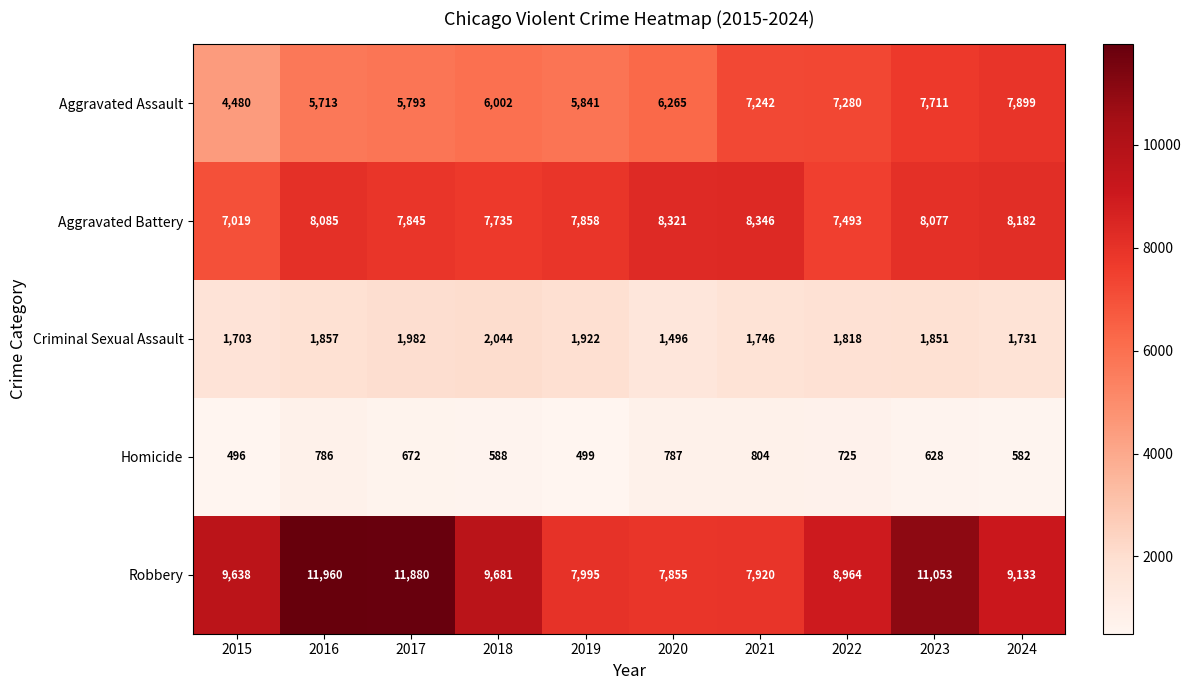

Between 2018 and 2019, which series saw the biggest shift?

Robbery